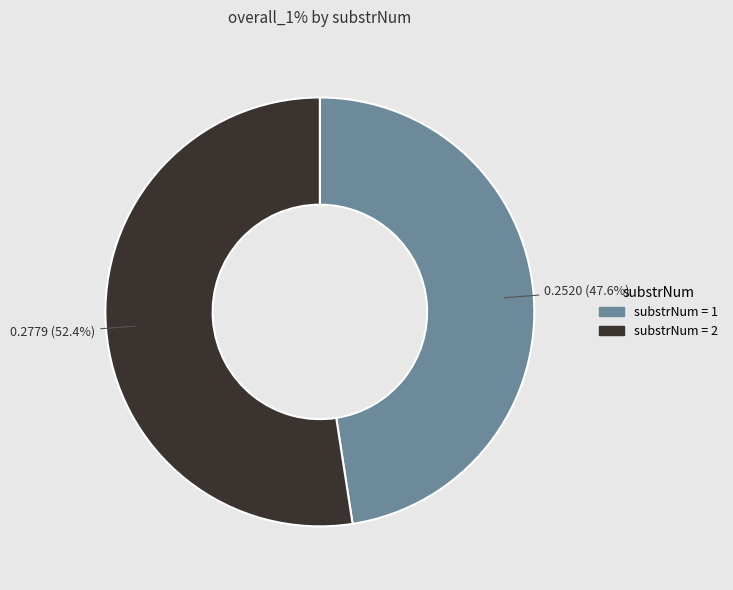

Does any single category account for the majority?

Yes